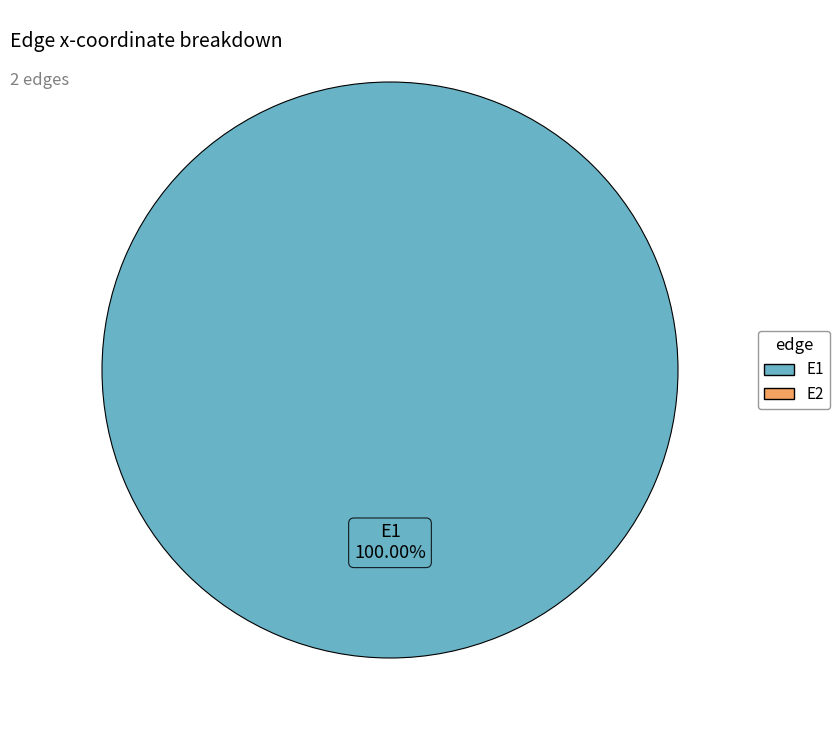

Is there any slice that represents more than half of the pie?

Yes